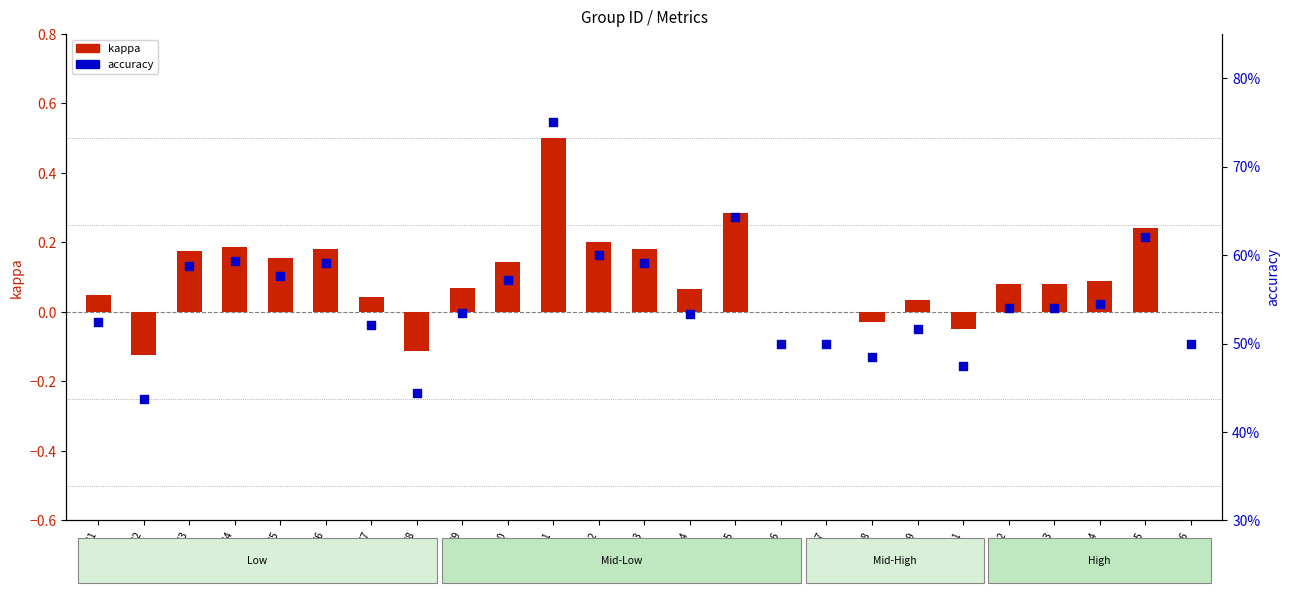

At how many categories does at least one series exceed 0?

25